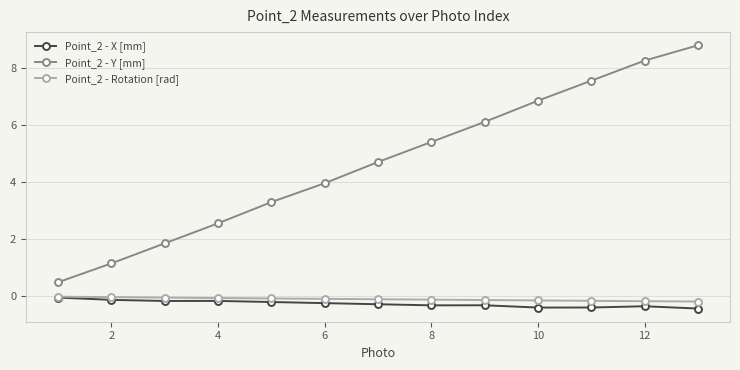

Which series has the widest spread of values?

Point_2 - Y [mm]